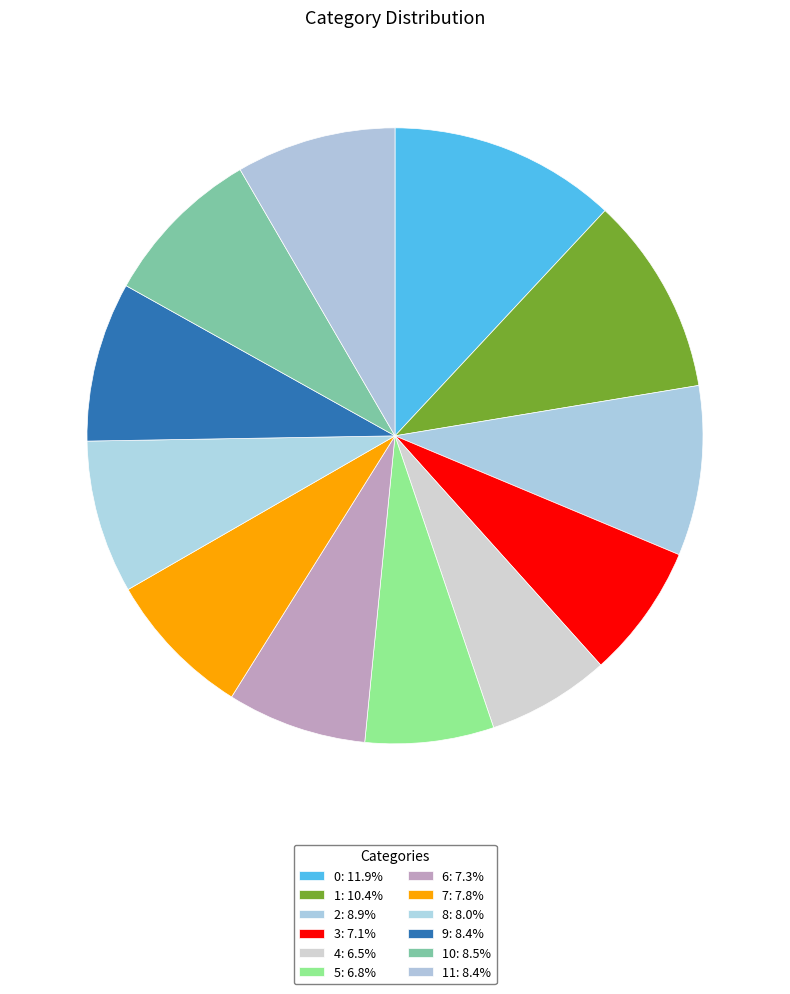

How many slices are in this pie chart?

12